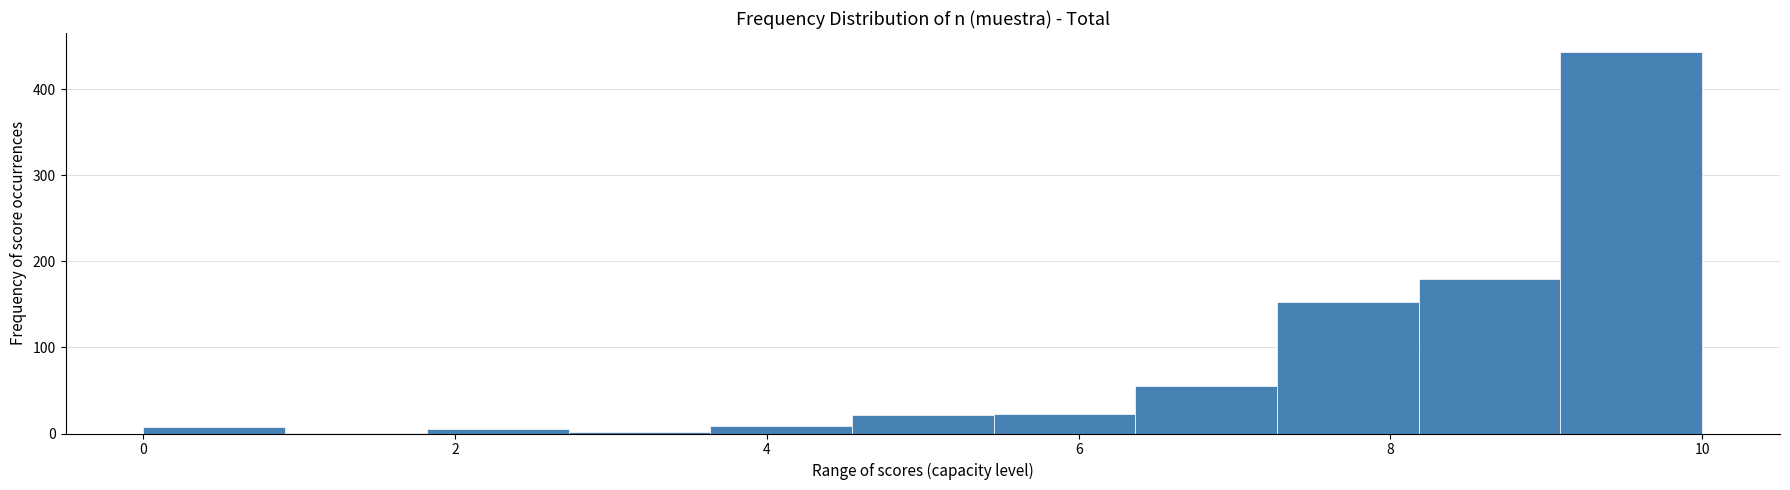

Which range on the x-axis has the tallest bar?

9.0 to 10.0